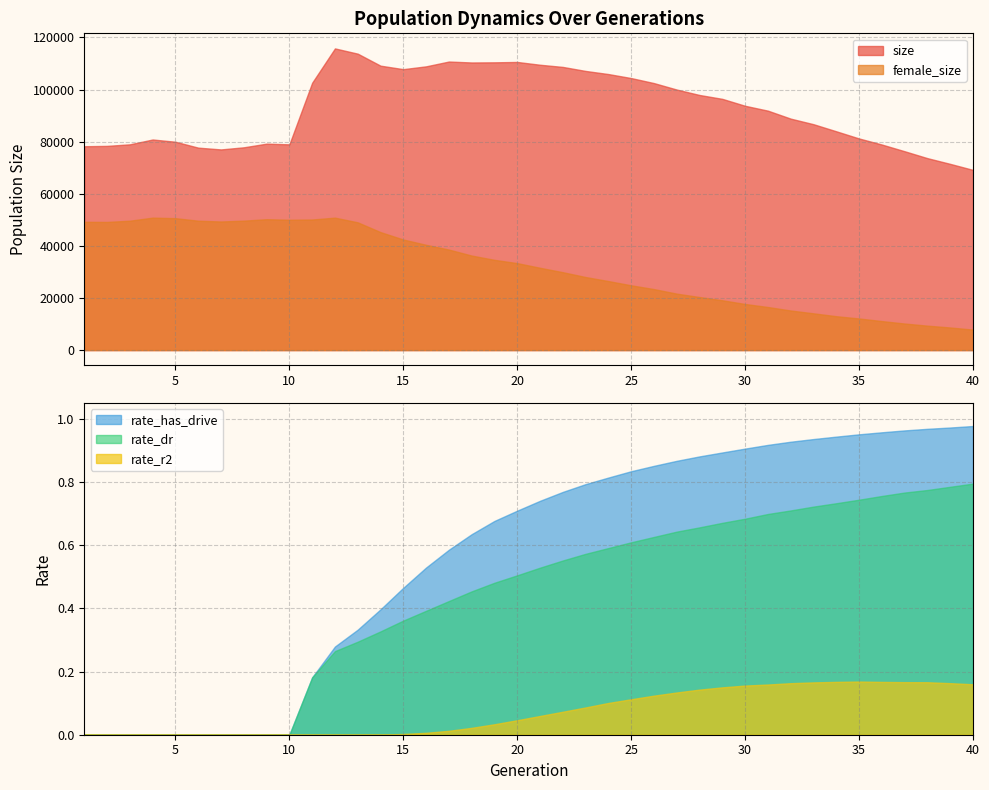

Reading left to right, extract all data points from this chart.

size: 1=78239.0	2=78378.0	3=78977.0	4=80829.0	5=79966.0	6=77700.0	7=77019.0	8=77832.0	9=79232.0	10=78966.0	11=102612.0	12=115787.0	13=113771.0	14=109160.0	15=107827.0	16=108909.0	17=110753.0	18=110392.0	19=110451.0	20=110587.0	21=109517.0	22=108682.0	23=107139.0	24=105944.0	25=104409.0	26=102477.0	27=99994.0	28=97912.0	29=96423.0	30=93766.0	31=91893.0	32=88834.0	33=86697.0	34=83977.0	35=81222.0	36=78896.0	37=76316.0	38=73667.0	39=71469.0	40=69160.0
female_size: 1=49233.0	2=49185.0	3=49656.0	4=50834.0	5=50625.0	6=49652.0	7=49355.0	8=49681.0	9=50229.0	10=50019.0	11=50113.0	12=50829.0	13=49026.0	14=45272.0	15=42431.0	16=40398.0	17=38572.0	18=36273.0	19=34628.0	20=33370.0	21=31582.0	22=29887.0	23=28031.0	24=26481.0	25=24855.0	26=23402.0	27=21658.0	28=20355.0	29=19112.0	30=17688.0	31=16528.0	32=15185.0	33=14106.0	34=12998.0	35=12126.0	36=11126.0	37=10189.0	38=9371.0	39=8668.0	40=7854.0
rate_has_drive: 1=0.0	2=0.0	3=0.0	4=0.0	5=0.0	6=0.0	7=0.0	8=0.0	9=0.0	10=0.0	11=0.2	12=0.3	13=0.3	14=0.4	15=0.5	16=0.5	17=0.6	18=0.6	19=0.7	20=0.7	21=0.7	22=0.8	23=0.8	24=0.8	25=0.8	26=0.9	27=0.9	28=0.9	29=0.9	30=0.9	31=0.9	32=0.9	33=0.9	34=0.9	35=1.0	36=1.0	37=1.0	38=1.0	39=1.0	40=1.0
rate_dr: 1=0.0	2=0.0	3=0.0	4=0.0	5=0.0	6=0.0	7=0.0	8=0.0	9=0.0	10=0.0	11=0.2	12=0.3	13=0.3	14=0.3	15=0.4	16=0.4	17=0.4	18=0.5	19=0.5	20=0.5	21=0.5	22=0.6	23=0.6	24=0.6	25=0.6	26=0.6	27=0.6	28=0.7	29=0.7	30=0.7	31=0.7	32=0.7	33=0.7	34=0.7	35=0.7	36=0.8	37=0.8	38=0.8	39=0.8	40=0.8
rate_r2: 1=0.0	2=0.0	3=0.0	4=0.0	5=0.0	6=0.0	7=0.0	8=0.0	9=0.0	10=0.0	11=0.0	12=0.0	13=0.0	14=0.0	15=0.0	16=0.0	17=0.0	18=0.0	19=0.0	20=0.0	21=0.1	22=0.1	23=0.1	24=0.1	25=0.1	26=0.1	27=0.1	28=0.1	29=0.1	30=0.2	31=0.2	32=0.2	33=0.2	34=0.2	35=0.2	36=0.2	37=0.2	38=0.2	39=0.2	40=0.2